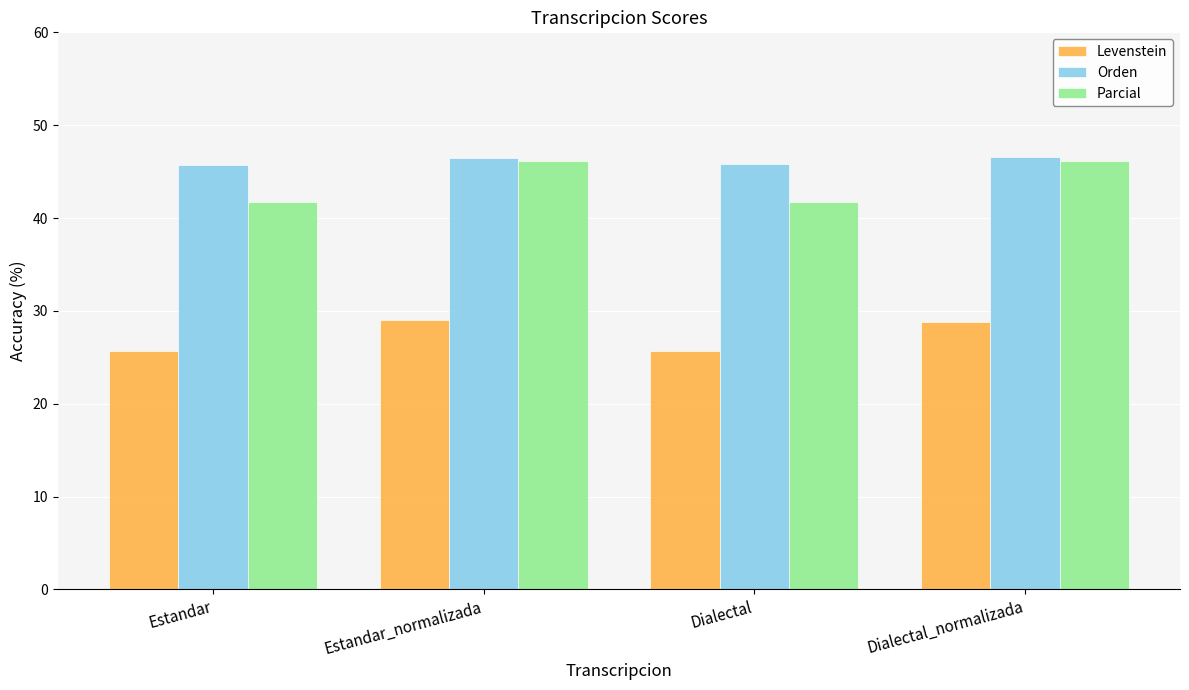

Which series has the largest range (max minus min)?

Parcial